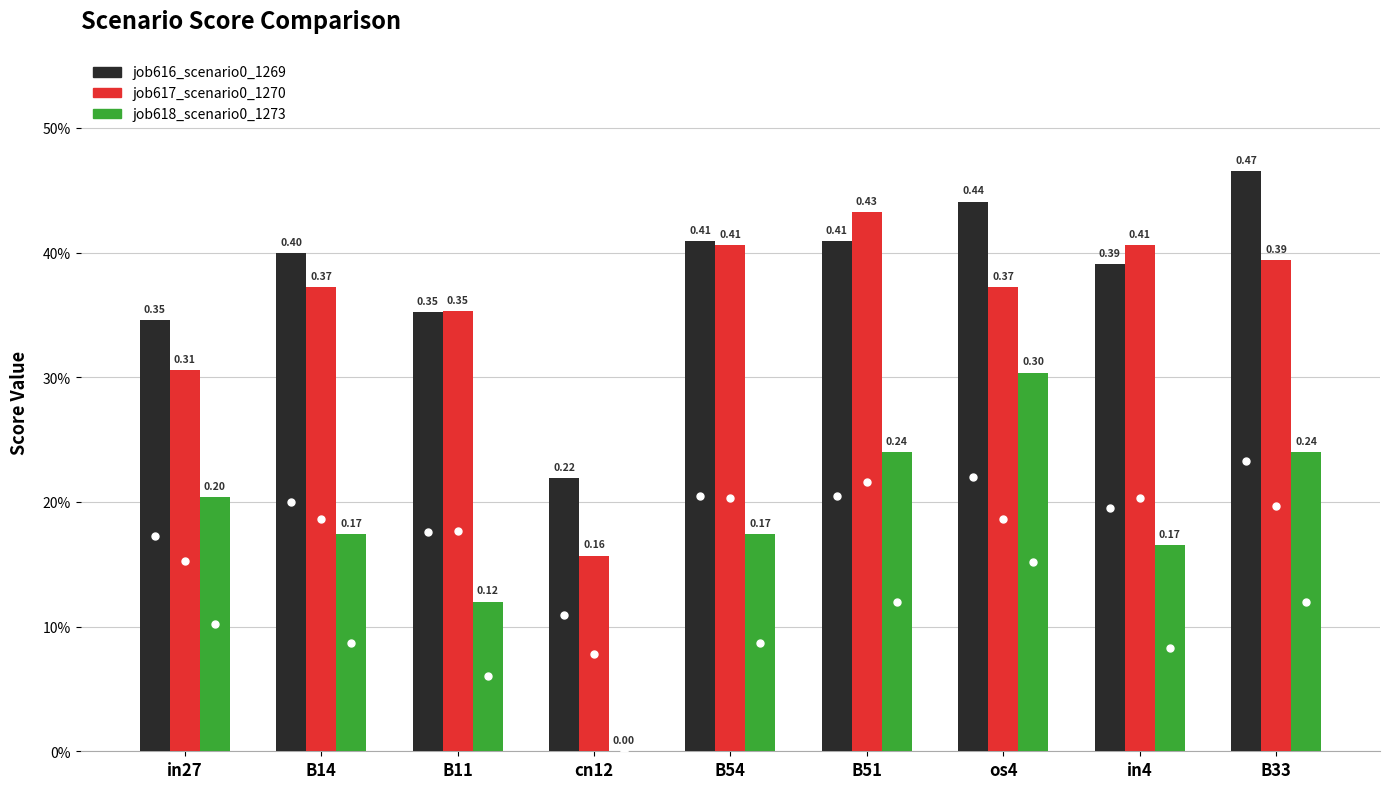

What are all the series names shown in the legend?

job616_scenario0_1269, job617_scenario0_1270, job618_scenario0_1273